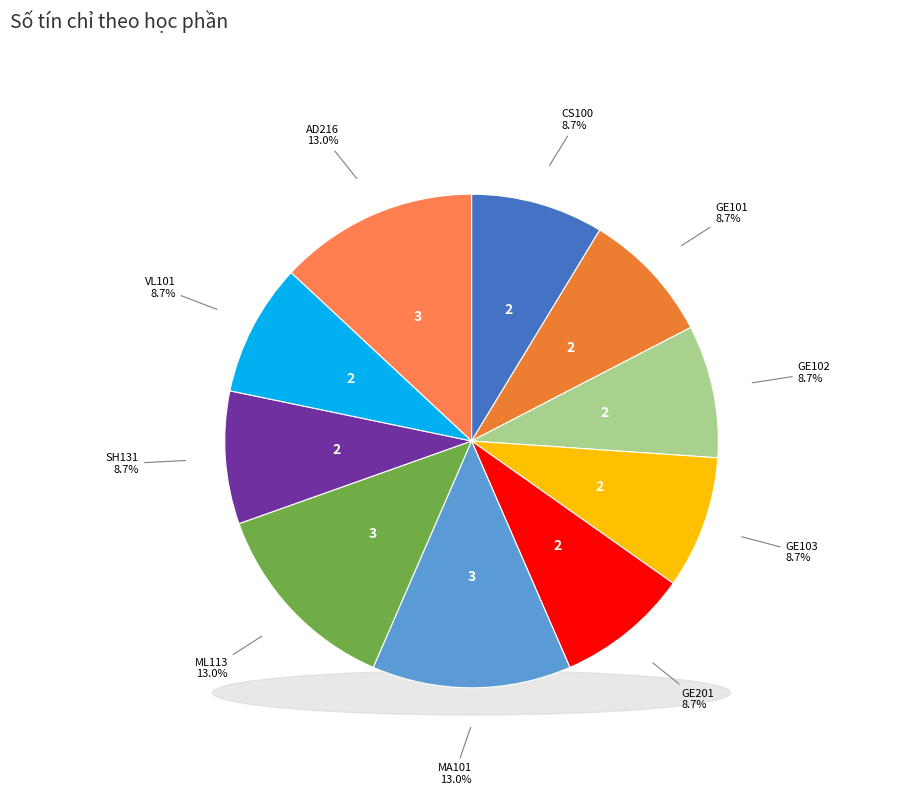

What is the ratio of the value at SH131 to the value at ML113?

0.7